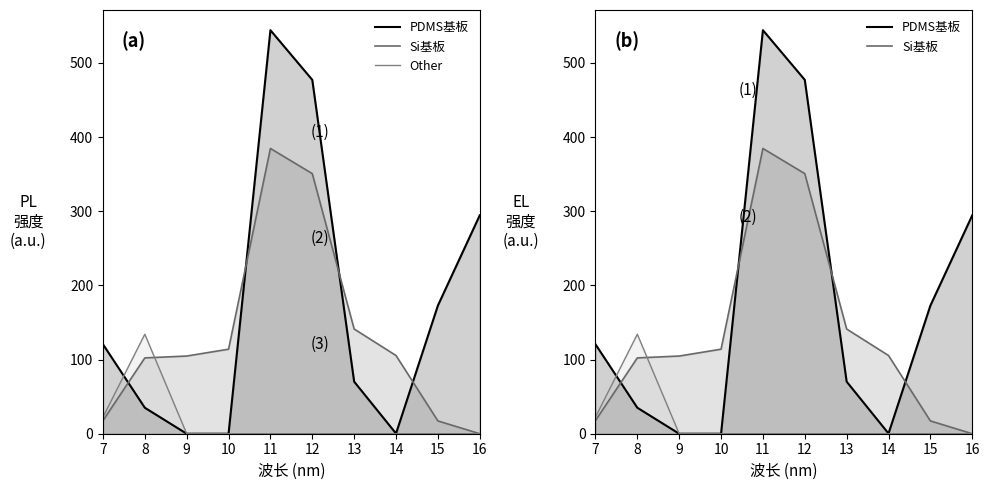

What is the total value across all series at 15?

190.1